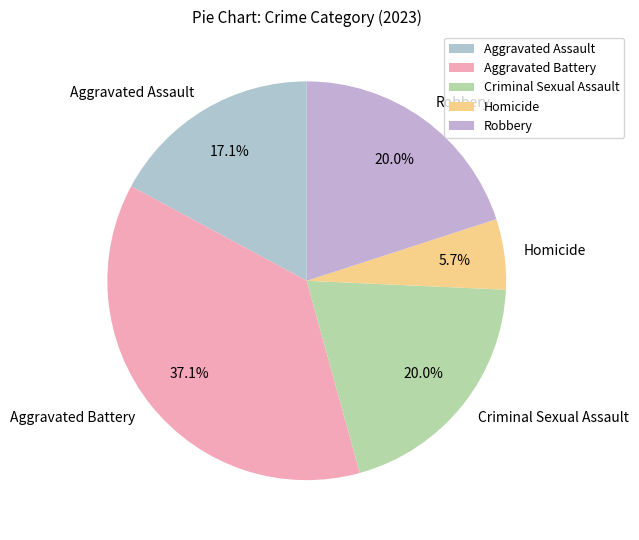

What percentage is NOT represented by Criminal Sexual Assault?

80.0%